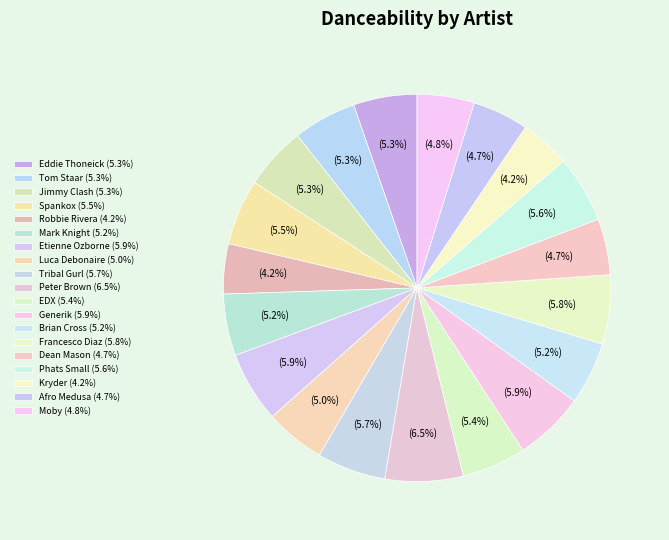

Between Tribal Gurl and Robbie Rivera, which is larger?

Tribal Gurl